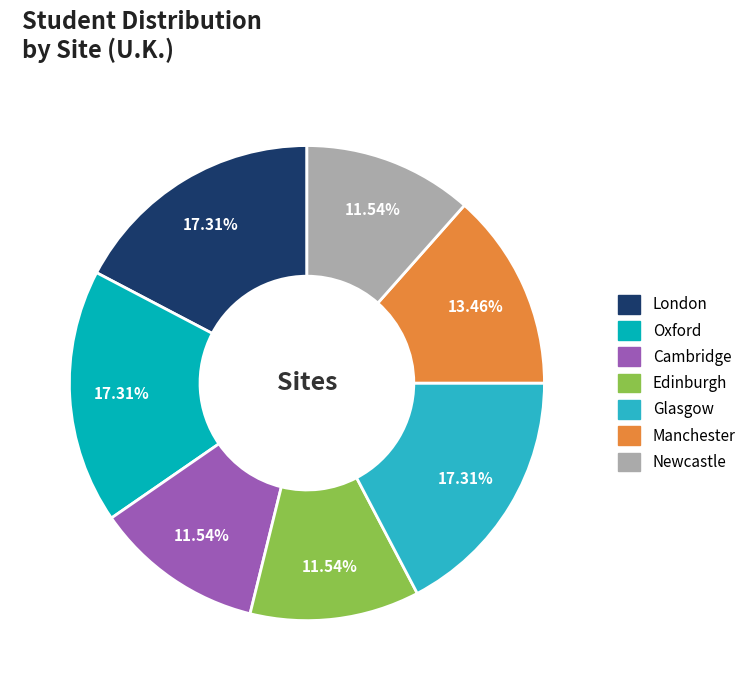

Does Newcastle account for over 50% of the chart?

No